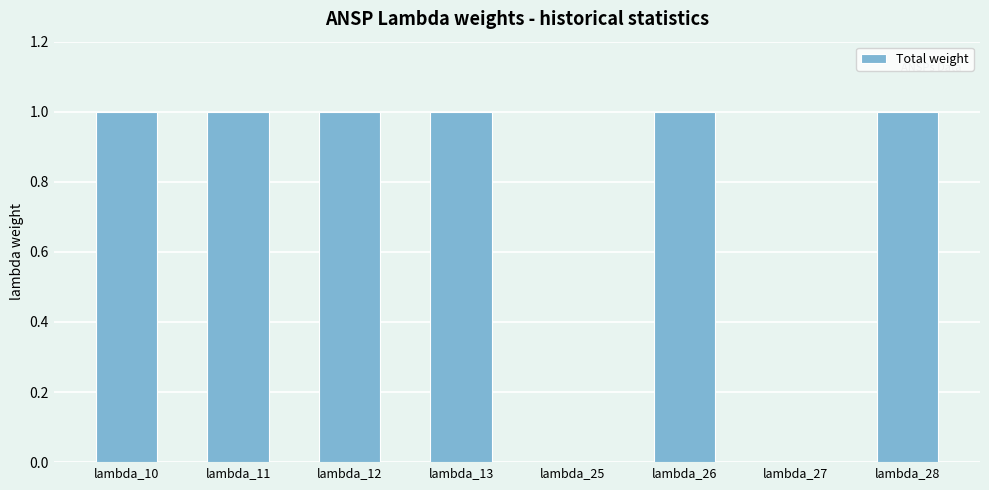

What is the sum of all values?

6